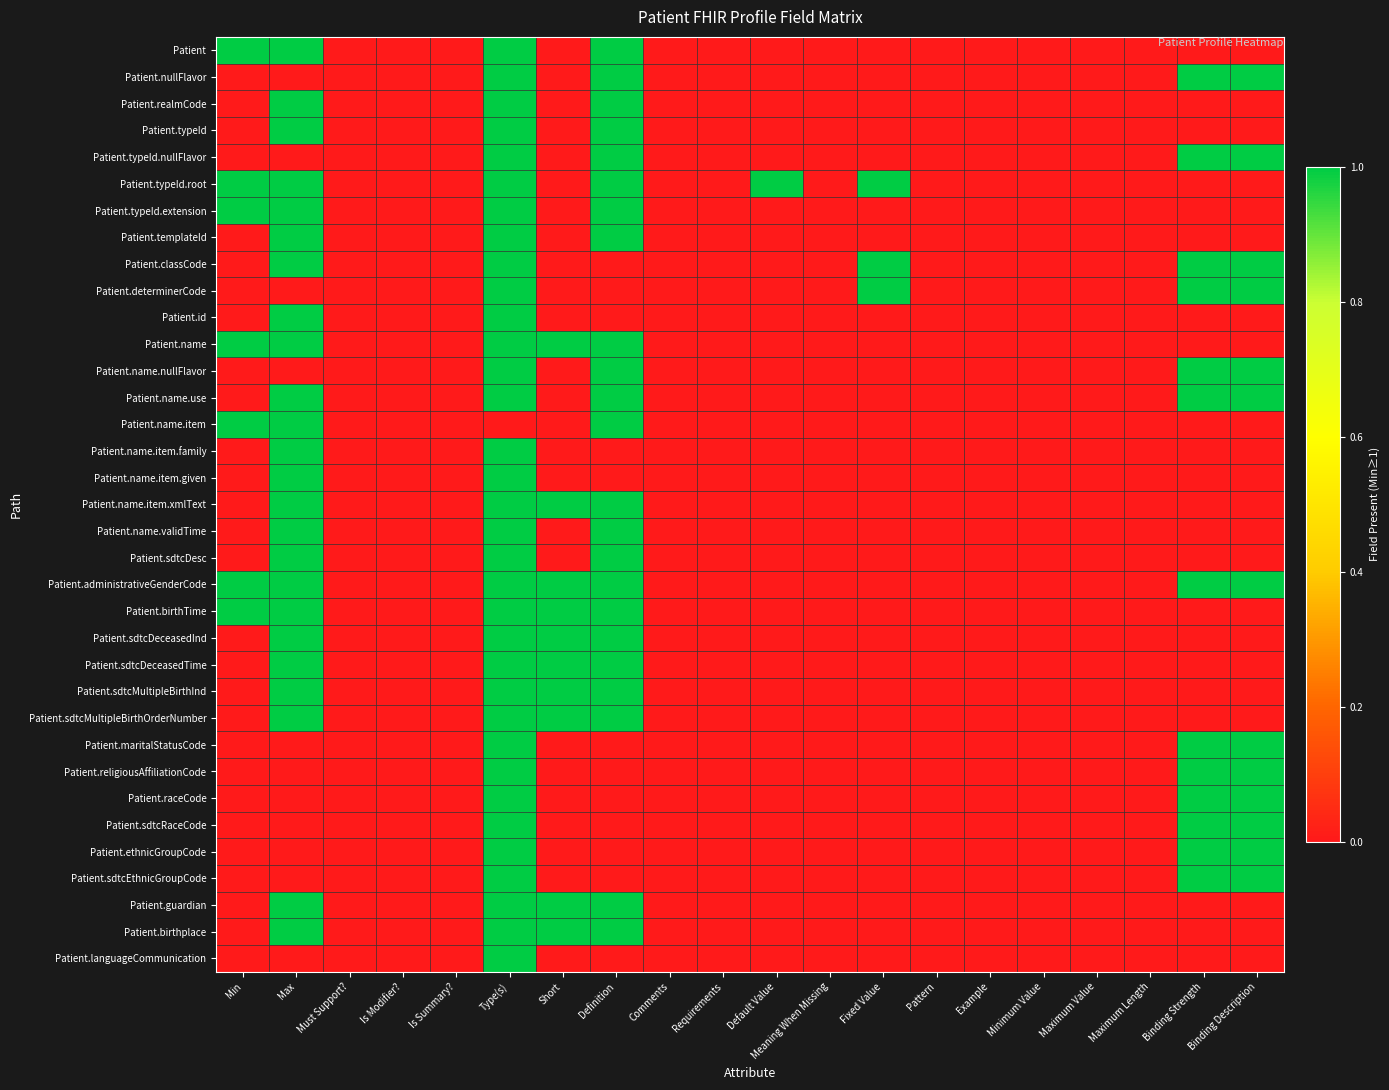

Reading left to right, transcribe all the data shown in this chart.

Patient: Min=1	Max=1	Must Support?=0	Is Modifier?=0	Is Summary?=0	Type(s)=1	Short=0	Definition=1	Comments=0	Requirements=0	Default Value=0	Meaning When Missing=0	Fixed Value=0	Pattern=0	Example=0	Minimum Value=0	Maximum Value=0	Maximum Length=0	Binding Strength=0	Binding Description=0
Patient.nullFlavor: Min=0	Max=0	Must Support?=0	Is Modifier?=0	Is Summary?=0	Type(s)=1	Short=0	Definition=1	Comments=0	Requirements=0	Default Value=0	Meaning When Missing=0	Fixed Value=0	Pattern=0	Example=0	Minimum Value=0	Maximum Value=0	Maximum Length=0	Binding Strength=1	Binding Description=1
Patient.realmCode: Min=0	Max=1	Must Support?=0	Is Modifier?=0	Is Summary?=0	Type(s)=1	Short=0	Definition=1	Comments=0	Requirements=0	Default Value=0	Meaning When Missing=0	Fixed Value=0	Pattern=0	Example=0	Minimum Value=0	Maximum Value=0	Maximum Length=0	Binding Strength=0	Binding Description=0
Patient.typeId: Min=0	Max=1	Must Support?=0	Is Modifier?=0	Is Summary?=0	Type(s)=1	Short=0	Definition=1	Comments=0	Requirements=0	Default Value=0	Meaning When Missing=0	Fixed Value=0	Pattern=0	Example=0	Minimum Value=0	Maximum Value=0	Maximum Length=0	Binding Strength=0	Binding Description=0
Patient.typeId.nullFlavor: Min=0	Max=0	Must Support?=0	Is Modifier?=0	Is Summary?=0	Type(s)=1	Short=0	Definition=1	Comments=0	Requirements=0	Default Value=0	Meaning When Missing=0	Fixed Value=0	Pattern=0	Example=0	Minimum Value=0	Maximum Value=0	Maximum Length=0	Binding Strength=1	Binding Description=1
Patient.typeId.root: Min=1	Max=1	Must Support?=0	Is Modifier?=0	Is Summary?=0	Type(s)=1	Short=0	Definition=1	Comments=0	Requirements=0	Default Value=1	Meaning When Missing=0	Fixed Value=1	Pattern=0	Example=0	Minimum Value=0	Maximum Value=0	Maximum Length=0	Binding Strength=0	Binding Description=0
Patient.typeId.extension: Min=1	Max=1	Must Support?=0	Is Modifier?=0	Is Summary?=0	Type(s)=1	Short=0	Definition=1	Comments=0	Requirements=0	Default Value=0	Meaning When Missing=0	Fixed Value=0	Pattern=0	Example=0	Minimum Value=0	Maximum Value=0	Maximum Length=0	Binding Strength=0	Binding Description=0
Patient.templateId: Min=0	Max=1	Must Support?=0	Is Modifier?=0	Is Summary?=0	Type(s)=1	Short=0	Definition=1	Comments=0	Requirements=0	Default Value=0	Meaning When Missing=0	Fixed Value=0	Pattern=0	Example=0	Minimum Value=0	Maximum Value=0	Maximum Length=0	Binding Strength=0	Binding Description=0
Patient.classCode: Min=0	Max=1	Must Support?=0	Is Modifier?=0	Is Summary?=0	Type(s)=1	Short=0	Definition=0	Comments=0	Requirements=0	Default Value=0	Meaning When Missing=0	Fixed Value=1	Pattern=0	Example=0	Minimum Value=0	Maximum Value=0	Maximum Length=0	Binding Strength=1	Binding Description=1
Patient.determinerCode: Min=0	Max=0	Must Support?=0	Is Modifier?=0	Is Summary?=0	Type(s)=1	Short=0	Definition=0	Comments=0	Requirements=0	Default Value=0	Meaning When Missing=0	Fixed Value=1	Pattern=0	Example=0	Minimum Value=0	Maximum Value=0	Maximum Length=0	Binding Strength=1	Binding Description=1
Patient.id: Min=0	Max=1	Must Support?=0	Is Modifier?=0	Is Summary?=0	Type(s)=1	Short=0	Definition=0	Comments=0	Requirements=0	Default Value=0	Meaning When Missing=0	Fixed Value=0	Pattern=0	Example=0	Minimum Value=0	Maximum Value=0	Maximum Length=0	Binding Strength=0	Binding Description=0
Patient.name: Min=1	Max=1	Must Support?=0	Is Modifier?=0	Is Summary?=0	Type(s)=1	Short=1	Definition=1	Comments=0	Requirements=0	Default Value=0	Meaning When Missing=0	Fixed Value=0	Pattern=0	Example=0	Minimum Value=0	Maximum Value=0	Maximum Length=0	Binding Strength=0	Binding Description=0
Patient.name.nullFlavor: Min=0	Max=0	Must Support?=0	Is Modifier?=0	Is Summary?=0	Type(s)=1	Short=0	Definition=1	Comments=0	Requirements=0	Default Value=0	Meaning When Missing=0	Fixed Value=0	Pattern=0	Example=0	Minimum Value=0	Maximum Value=0	Maximum Length=0	Binding Strength=1	Binding Description=1
Patient.name.use: Min=0	Max=1	Must Support?=0	Is Modifier?=0	Is Summary?=0	Type(s)=1	Short=0	Definition=1	Comments=0	Requirements=0	Default Value=0	Meaning When Missing=0	Fixed Value=0	Pattern=0	Example=0	Minimum Value=0	Maximum Value=0	Maximum Length=0	Binding Strength=1	Binding Description=1
Patient.name.item: Min=1	Max=1	Must Support?=0	Is Modifier?=0	Is Summary?=0	Type(s)=0	Short=0	Definition=1	Comments=0	Requirements=0	Default Value=0	Meaning When Missing=0	Fixed Value=0	Pattern=0	Example=0	Minimum Value=0	Maximum Value=0	Maximum Length=0	Binding Strength=0	Binding Description=0
Patient.name.item.family: Min=0	Max=1	Must Support?=0	Is Modifier?=0	Is Summary?=0	Type(s)=1	Short=0	Definition=0	Comments=0	Requirements=0	Default Value=0	Meaning When Missing=0	Fixed Value=0	Pattern=0	Example=0	Minimum Value=0	Maximum Value=0	Maximum Length=0	Binding Strength=0	Binding Description=0
Patient.name.item.given: Min=0	Max=1	Must Support?=0	Is Modifier?=0	Is Summary?=0	Type(s)=1	Short=0	Definition=0	Comments=0	Requirements=0	Default Value=0	Meaning When Missing=0	Fixed Value=0	Pattern=0	Example=0	Minimum Value=0	Maximum Value=0	Maximum Length=0	Binding Strength=0	Binding Description=0
Patient.name.item.xmlText: Min=0	Max=1	Must Support?=0	Is Modifier?=0	Is Summary?=0	Type(s)=1	Short=1	Definition=1	Comments=0	Requirements=0	Default Value=0	Meaning When Missing=0	Fixed Value=0	Pattern=0	Example=0	Minimum Value=0	Maximum Value=0	Maximum Length=0	Binding Strength=0	Binding Description=0
Patient.name.validTime: Min=0	Max=1	Must Support?=0	Is Modifier?=0	Is Summary?=0	Type(s)=1	Short=0	Definition=1	Comments=0	Requirements=0	Default Value=0	Meaning When Missing=0	Fixed Value=0	Pattern=0	Example=0	Minimum Value=0	Maximum Value=0	Maximum Length=0	Binding Strength=0	Binding Description=0
Patient.sdtcDesc: Min=0	Max=1	Must Support?=0	Is Modifier?=0	Is Summary?=0	Type(s)=1	Short=0	Definition=1	Comments=0	Requirements=0	Default Value=0	Meaning When Missing=0	Fixed Value=0	Pattern=0	Example=0	Minimum Value=0	Maximum Value=0	Maximum Length=0	Binding Strength=0	Binding Description=0
Patient.administrativeGenderCode: Min=1	Max=1	Must Support?=0	Is Modifier?=0	Is Summary?=0	Type(s)=1	Short=1	Definition=1	Comments=0	Requirements=0	Default Value=0	Meaning When Missing=0	Fixed Value=0	Pattern=0	Example=0	Minimum Value=0	Maximum Value=0	Maximum Length=0	Binding Strength=1	Binding Description=1
Patient.birthTime: Min=1	Max=1	Must Support?=0	Is Modifier?=0	Is Summary?=0	Type(s)=1	Short=1	Definition=1	Comments=0	Requirements=0	Default Value=0	Meaning When Missing=0	Fixed Value=0	Pattern=0	Example=0	Minimum Value=0	Maximum Value=0	Maximum Length=0	Binding Strength=0	Binding Description=0
Patient.sdtcDeceasedInd: Min=0	Max=1	Must Support?=0	Is Modifier?=0	Is Summary?=0	Type(s)=1	Short=1	Definition=1	Comments=0	Requirements=0	Default Value=0	Meaning When Missing=0	Fixed Value=0	Pattern=0	Example=0	Minimum Value=0	Maximum Value=0	Maximum Length=0	Binding Strength=0	Binding Description=0
Patient.sdtcDeceasedTime: Min=0	Max=1	Must Support?=0	Is Modifier?=0	Is Summary?=0	Type(s)=1	Short=1	Definition=1	Comments=0	Requirements=0	Default Value=0	Meaning When Missing=0	Fixed Value=0	Pattern=0	Example=0	Minimum Value=0	Maximum Value=0	Maximum Length=0	Binding Strength=0	Binding Description=0
Patient.sdtcMultipleBirthInd: Min=0	Max=1	Must Support?=0	Is Modifier?=0	Is Summary?=0	Type(s)=1	Short=1	Definition=1	Comments=0	Requirements=0	Default Value=0	Meaning When Missing=0	Fixed Value=0	Pattern=0	Example=0	Minimum Value=0	Maximum Value=0	Maximum Length=0	Binding Strength=0	Binding Description=0
Patient.sdtcMultipleBirthOrderNumber: Min=0	Max=1	Must Support?=0	Is Modifier?=0	Is Summary?=0	Type(s)=1	Short=1	Definition=1	Comments=0	Requirements=0	Default Value=0	Meaning When Missing=0	Fixed Value=0	Pattern=0	Example=0	Minimum Value=0	Maximum Value=0	Maximum Length=0	Binding Strength=0	Binding Description=0
Patient.maritalStatusCode: Min=0	Max=0	Must Support?=0	Is Modifier?=0	Is Summary?=0	Type(s)=1	Short=0	Definition=0	Comments=0	Requirements=0	Default Value=0	Meaning When Missing=0	Fixed Value=0	Pattern=0	Example=0	Minimum Value=0	Maximum Value=0	Maximum Length=0	Binding Strength=1	Binding Description=1
Patient.religiousAffiliationCode: Min=0	Max=0	Must Support?=0	Is Modifier?=0	Is Summary?=0	Type(s)=1	Short=0	Definition=0	Comments=0	Requirements=0	Default Value=0	Meaning When Missing=0	Fixed Value=0	Pattern=0	Example=0	Minimum Value=0	Maximum Value=0	Maximum Length=0	Binding Strength=1	Binding Description=1
Patient.raceCode: Min=0	Max=0	Must Support?=0	Is Modifier?=0	Is Summary?=0	Type(s)=1	Short=0	Definition=0	Comments=0	Requirements=0	Default Value=0	Meaning When Missing=0	Fixed Value=0	Pattern=0	Example=0	Minimum Value=0	Maximum Value=0	Maximum Length=0	Binding Strength=1	Binding Description=1
Patient.sdtcRaceCode: Min=0	Max=0	Must Support?=0	Is Modifier?=0	Is Summary?=0	Type(s)=1	Short=0	Definition=0	Comments=0	Requirements=0	Default Value=0	Meaning When Missing=0	Fixed Value=0	Pattern=0	Example=0	Minimum Value=0	Maximum Value=0	Maximum Length=0	Binding Strength=1	Binding Description=1
Patient.ethnicGroupCode: Min=0	Max=0	Must Support?=0	Is Modifier?=0	Is Summary?=0	Type(s)=1	Short=0	Definition=0	Comments=0	Requirements=0	Default Value=0	Meaning When Missing=0	Fixed Value=0	Pattern=0	Example=0	Minimum Value=0	Maximum Value=0	Maximum Length=0	Binding Strength=1	Binding Description=1
Patient.sdtcEthnicGroupCode: Min=0	Max=0	Must Support?=0	Is Modifier?=0	Is Summary?=0	Type(s)=1	Short=0	Definition=0	Comments=0	Requirements=0	Default Value=0	Meaning When Missing=0	Fixed Value=0	Pattern=0	Example=0	Minimum Value=0	Maximum Value=0	Maximum Length=0	Binding Strength=1	Binding Description=1
Patient.guardian: Min=0	Max=1	Must Support?=0	Is Modifier?=0	Is Summary?=0	Type(s)=1	Short=1	Definition=1	Comments=0	Requirements=0	Default Value=0	Meaning When Missing=0	Fixed Value=0	Pattern=0	Example=0	Minimum Value=0	Maximum Value=0	Maximum Length=0	Binding Strength=0	Binding Description=0
Patient.birthplace: Min=0	Max=1	Must Support?=0	Is Modifier?=0	Is Summary?=0	Type(s)=1	Short=1	Definition=1	Comments=0	Requirements=0	Default Value=0	Meaning When Missing=0	Fixed Value=0	Pattern=0	Example=0	Minimum Value=0	Maximum Value=0	Maximum Length=0	Binding Strength=0	Binding Description=0
Patient.languageCommunication: Min=0	Max=0	Must Support?=0	Is Modifier?=0	Is Summary?=0	Type(s)=1	Short=0	Definition=0	Comments=0	Requirements=0	Default Value=0	Meaning When Missing=0	Fixed Value=0	Pattern=0	Example=0	Minimum Value=0	Maximum Value=0	Maximum Length=0	Binding Strength=0	Binding Description=0